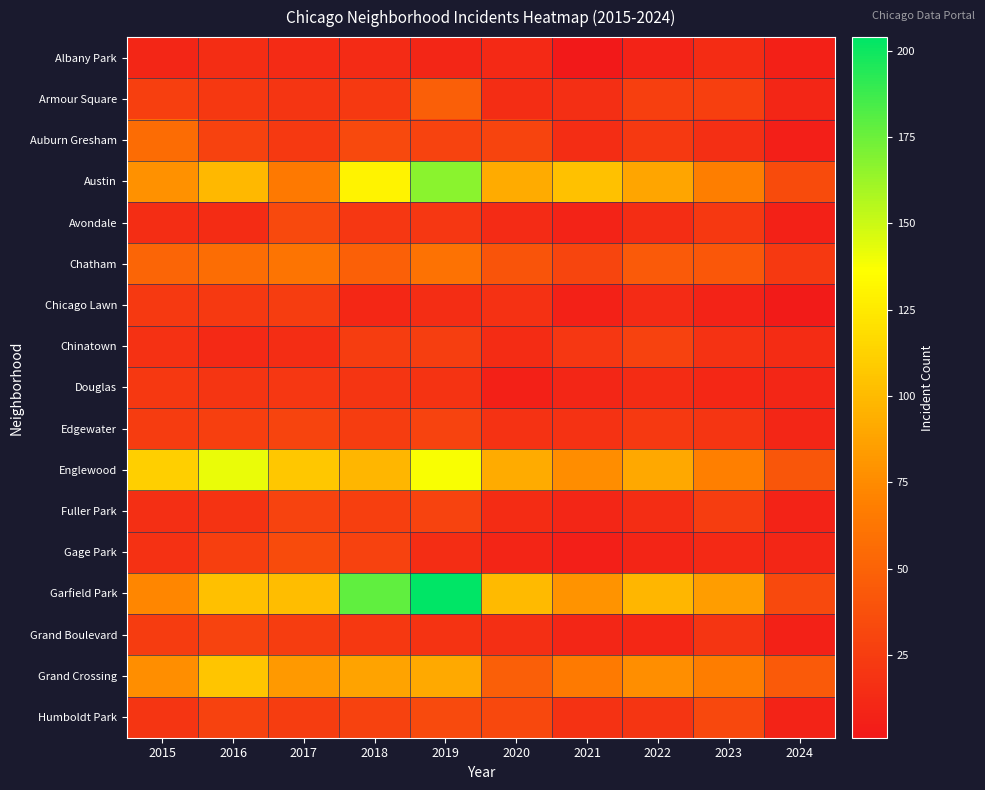

Which series has the widest spread of values?

Garfield Park